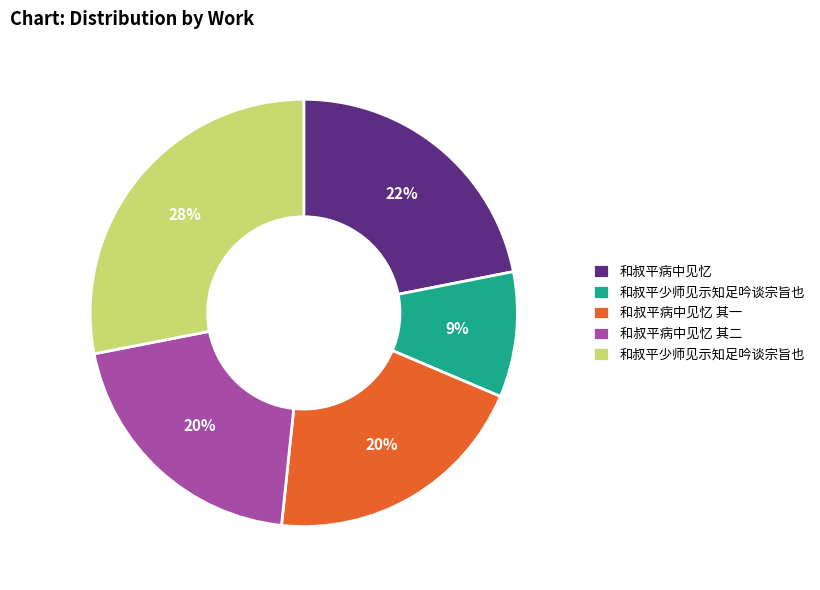

To the nearest percent, what is the difference between the largest and smallest slice percentages?

19%